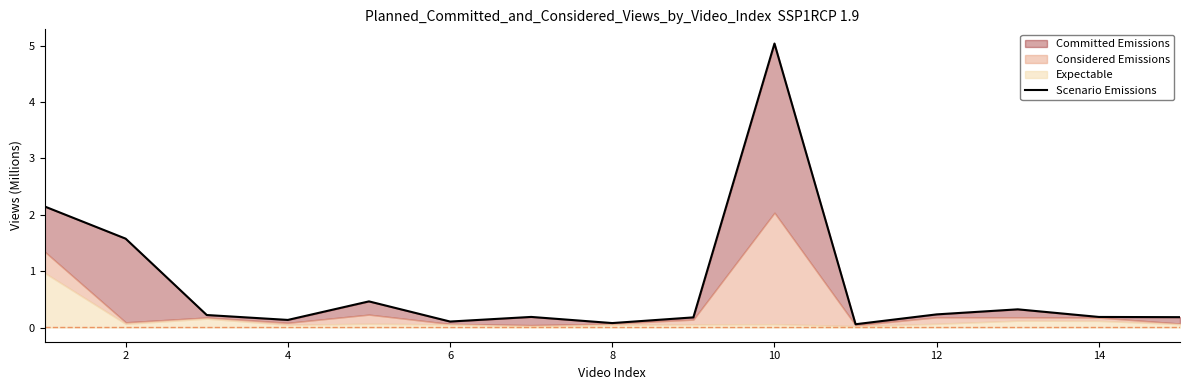

Is it true that the value at 4 is 0.1?

True